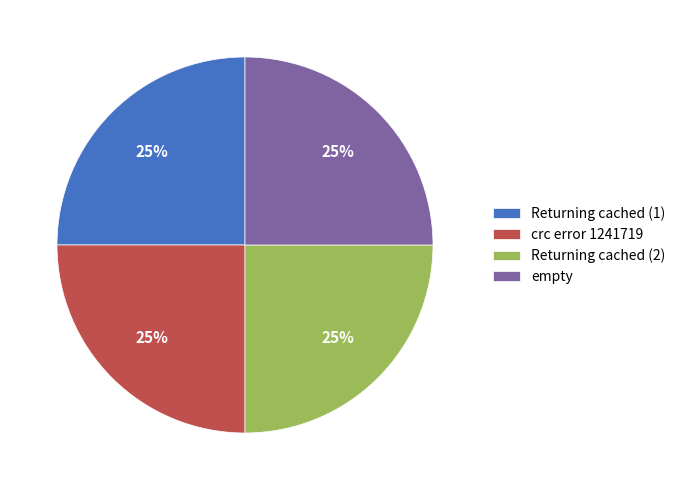

To the nearest percent, what portion does Returning cached (1) represent?

25%